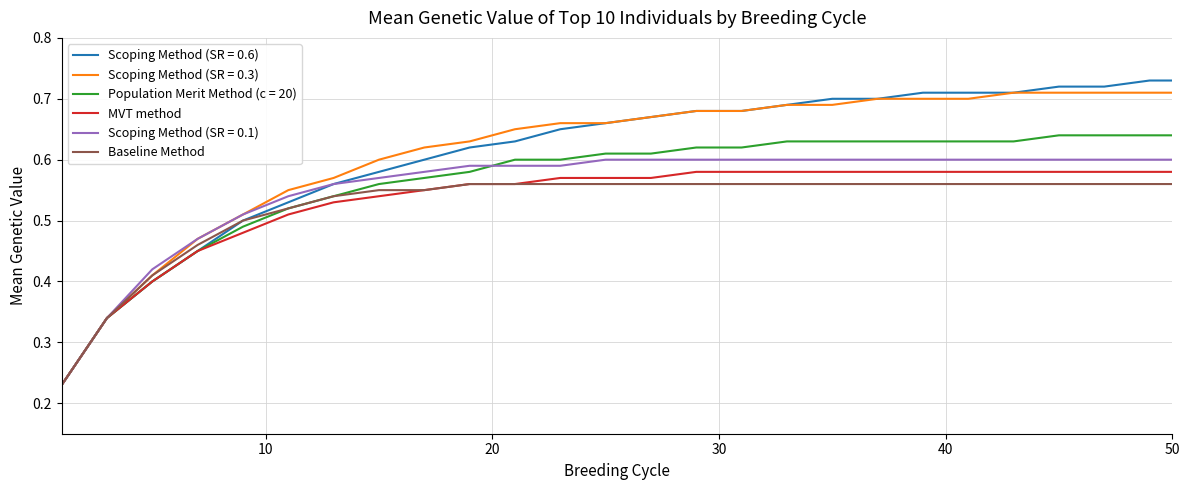

List the series in order of their peak value, highest first.

Scoping Method (SR = 0.6), Scoping Method (SR = 0.3), Population Merit Method (c = 20), Scoping Method (SR = 0.1), MVT method, Baseline Method